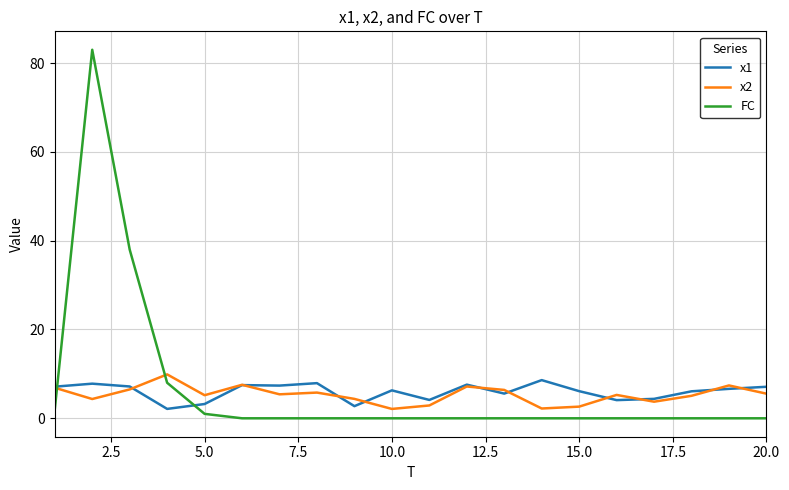

True or false: x2 and FC intersect in this chart.

True